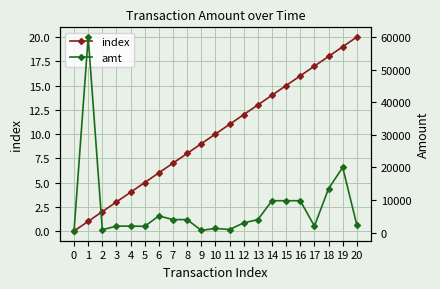

Reading left to right, extract all data points from this chart.

index: 0.0	1.0	2.0	3.0	4.0	5.0	6.0	7.0	8.0	9.0	10.0	11.0	12.0	13.0	14.0	15.0	16.0	17.0	18.0	19.0	20.0
amt: 500.0	60000.0	900.0	2000.0	2000.0	1950.0	5145.0	4000.0	4004.0	700.7	1300.0	965.0	3000.0	4000.0	9800.0	9800.0	9800.0	2000.0	13500.0	20020.0	2340.0